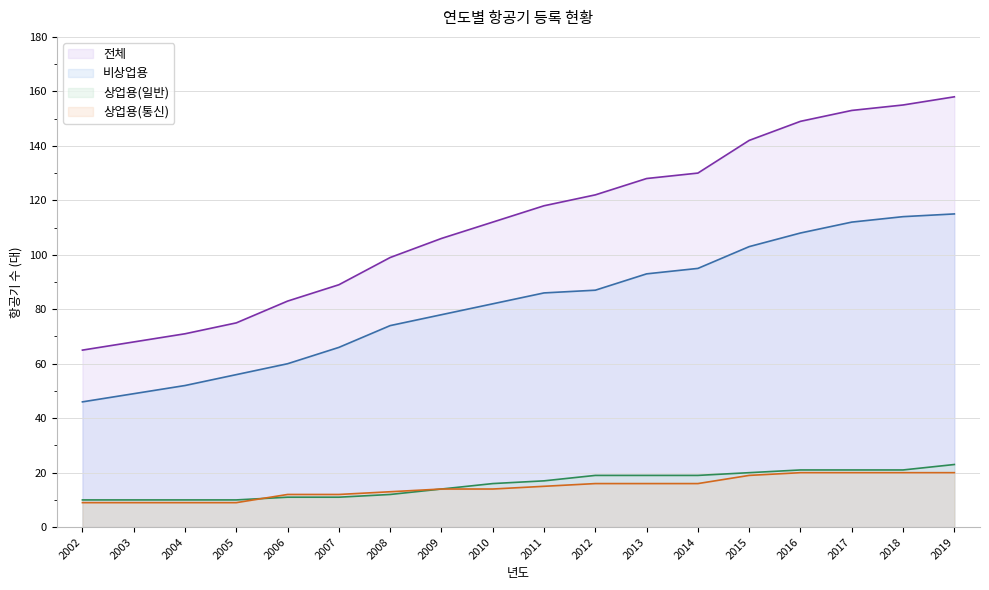

Reading left to right, transcribe all the data shown in this chart.

비상업용: 46	49	52	56	60	66	74	78	82	86	87	93	95	103	108	112	114	115
상업용(일반): 10	10	10	10	11	11	12	14	16	17	19	19	19	20	21	21	21	23
상업용(통신): 9	9	9	9	12	12	13	14	14	15	16	16	16	19	20	20	20	20
전체: 65	68	71	75	83	89	99	106	112	118	122	128	130	142	149	153	155	158